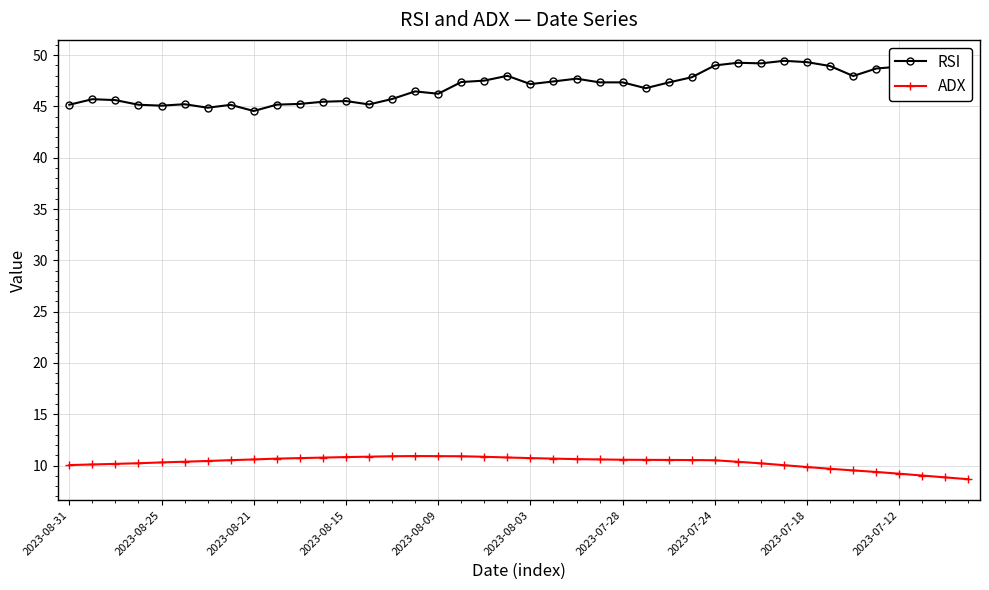

Which series has the largest total across all categories?

RSI